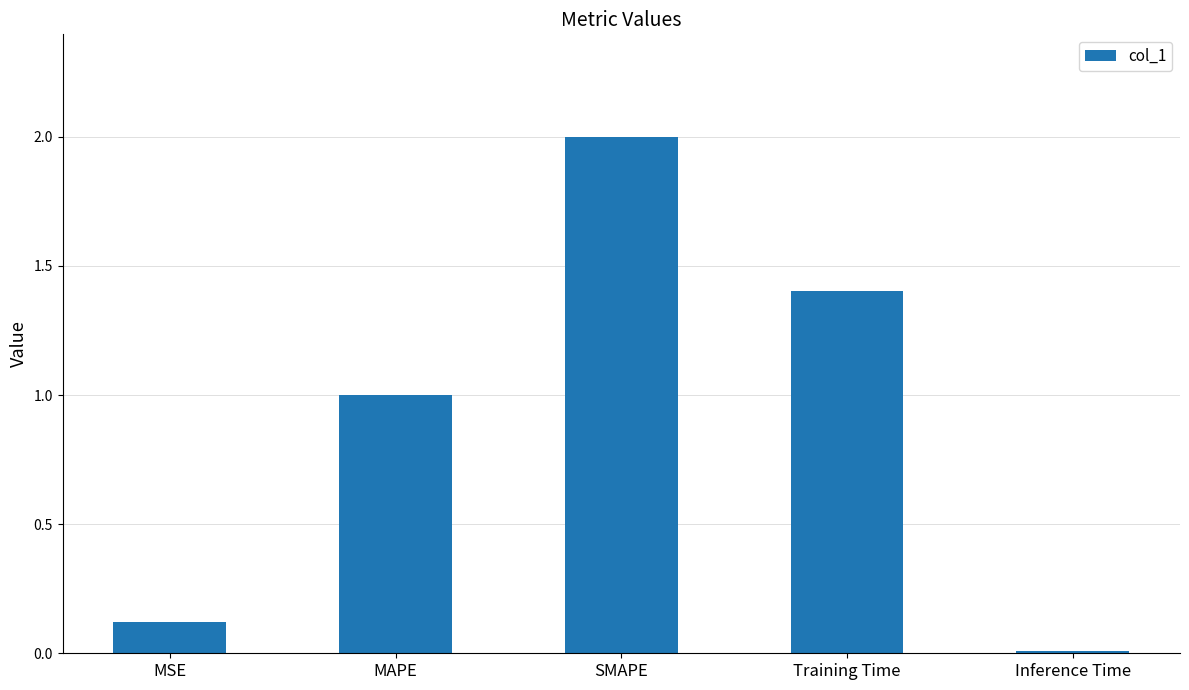

True or false: the data shows 1.4 at Training Time.

True